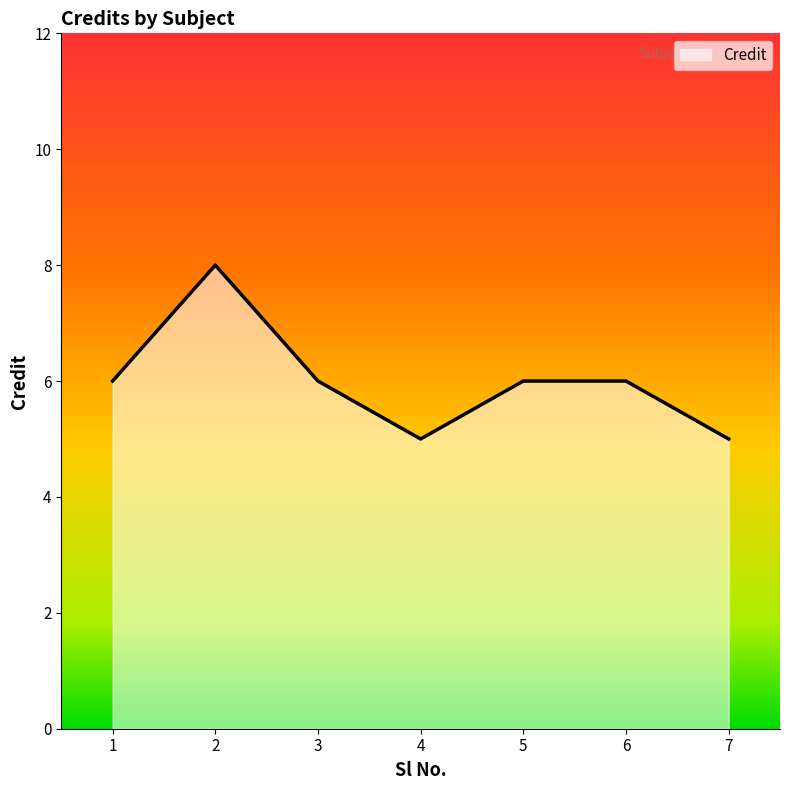

What is the greatest value displayed?

8